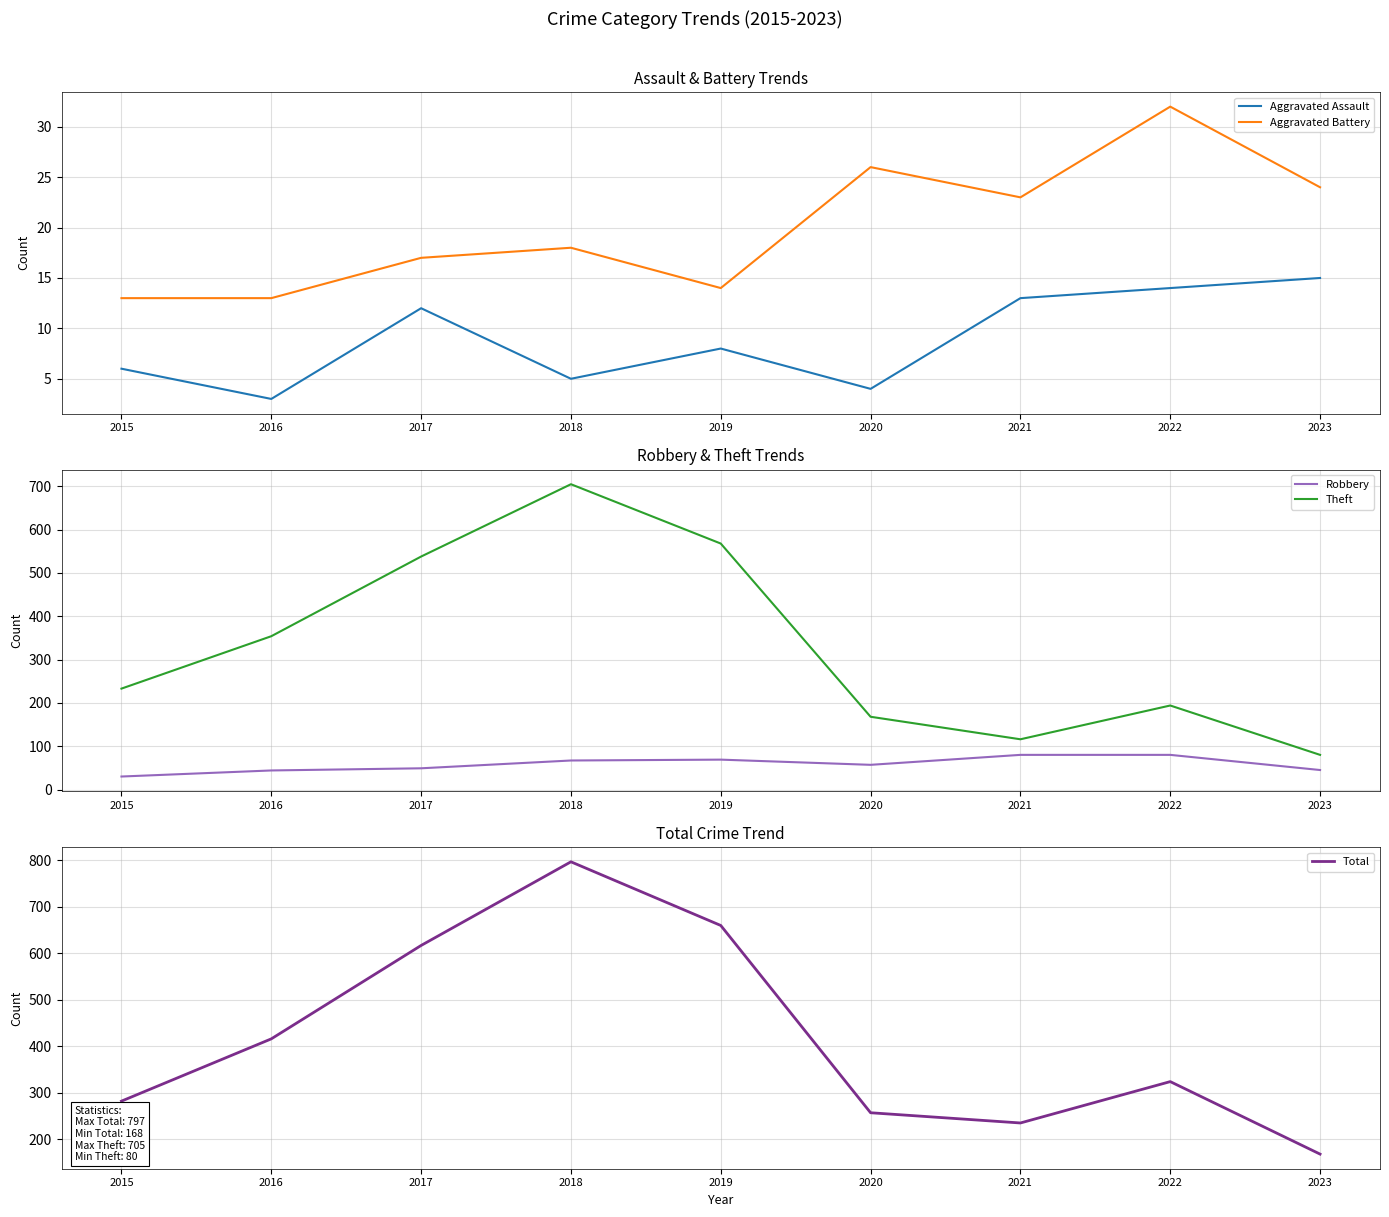

Which label corresponds to the largest value in the chart?

2018